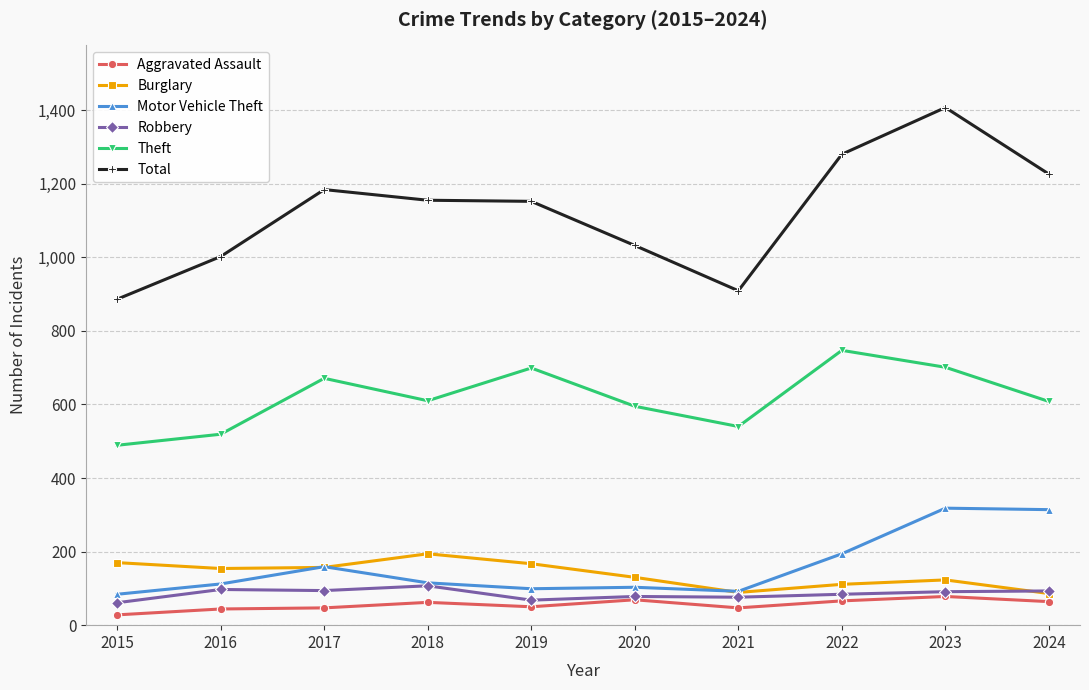

Which series has the largest total across all categories?

Total